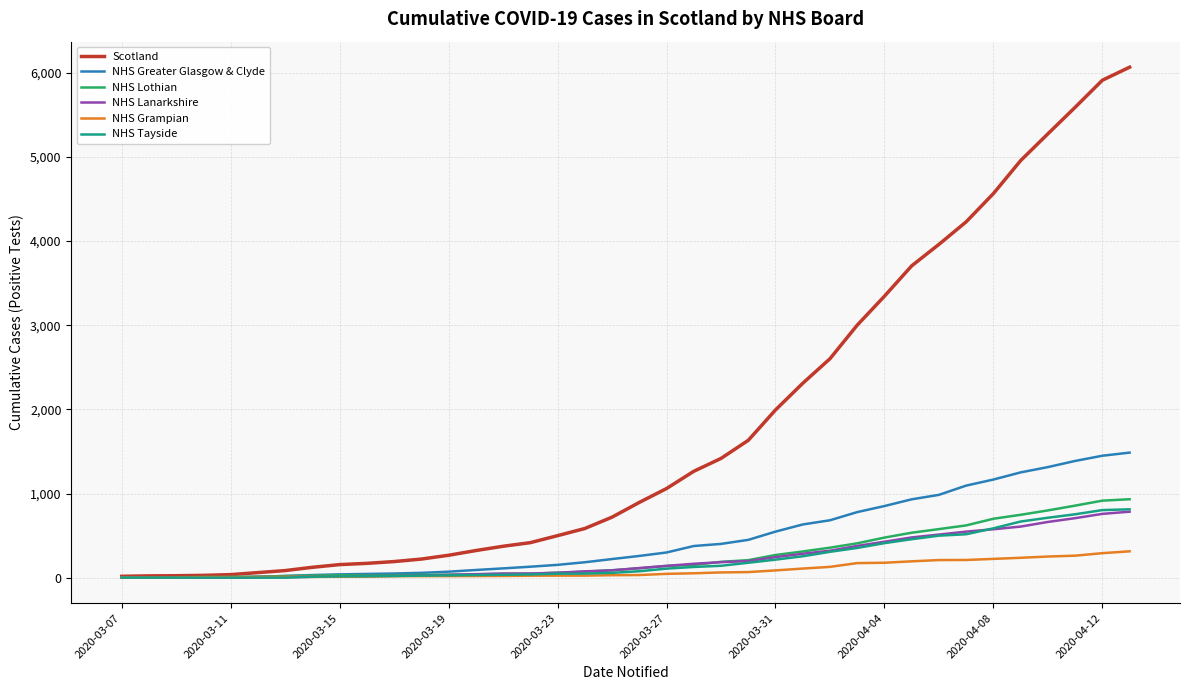

What is the sum of all NHS Greater Glasgow & Clyde values?

17549